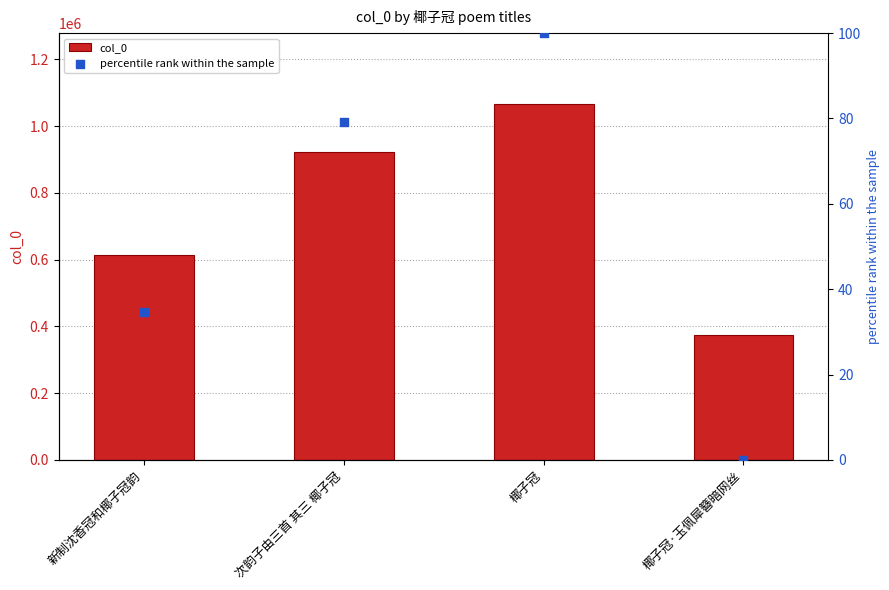

At which category is the sum across all series the highest?

椰子冠